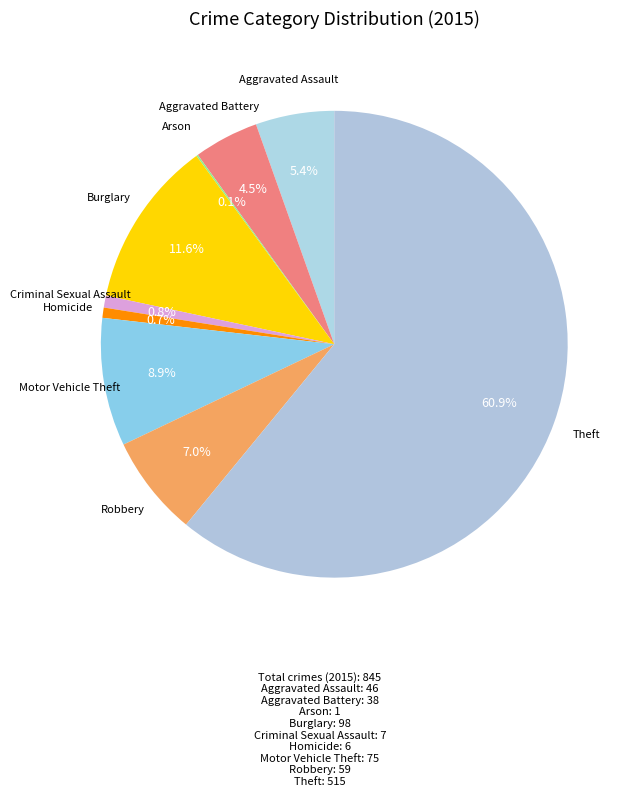

Is Theft the majority of the pie?

Yes